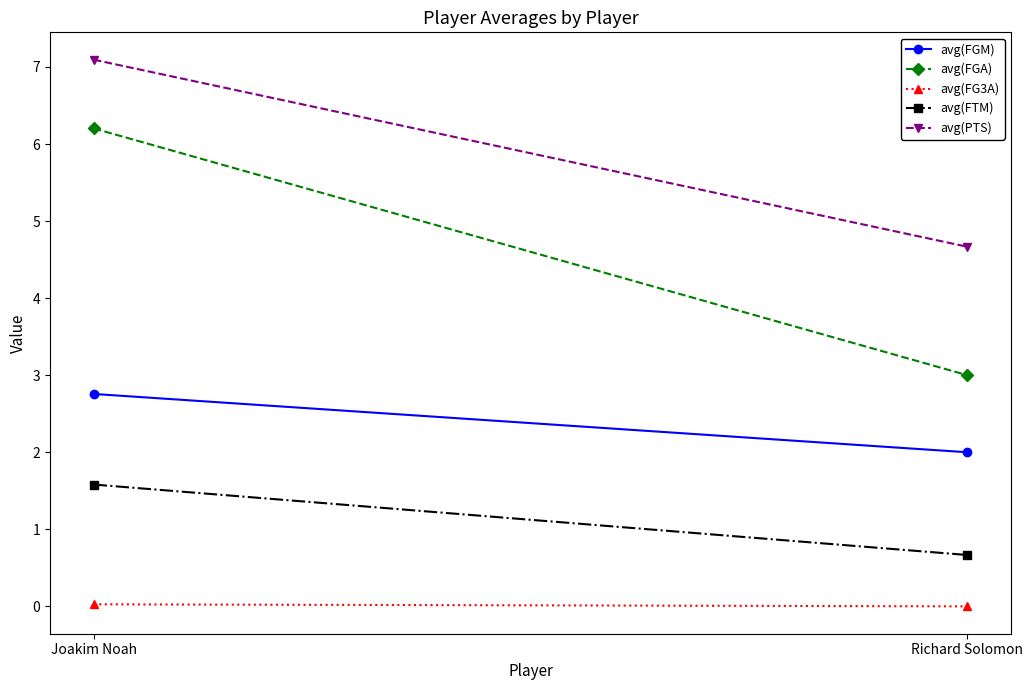

What is the sum of the avg(PTS) values at Richard Solomon and Joakim Noah?

11.8